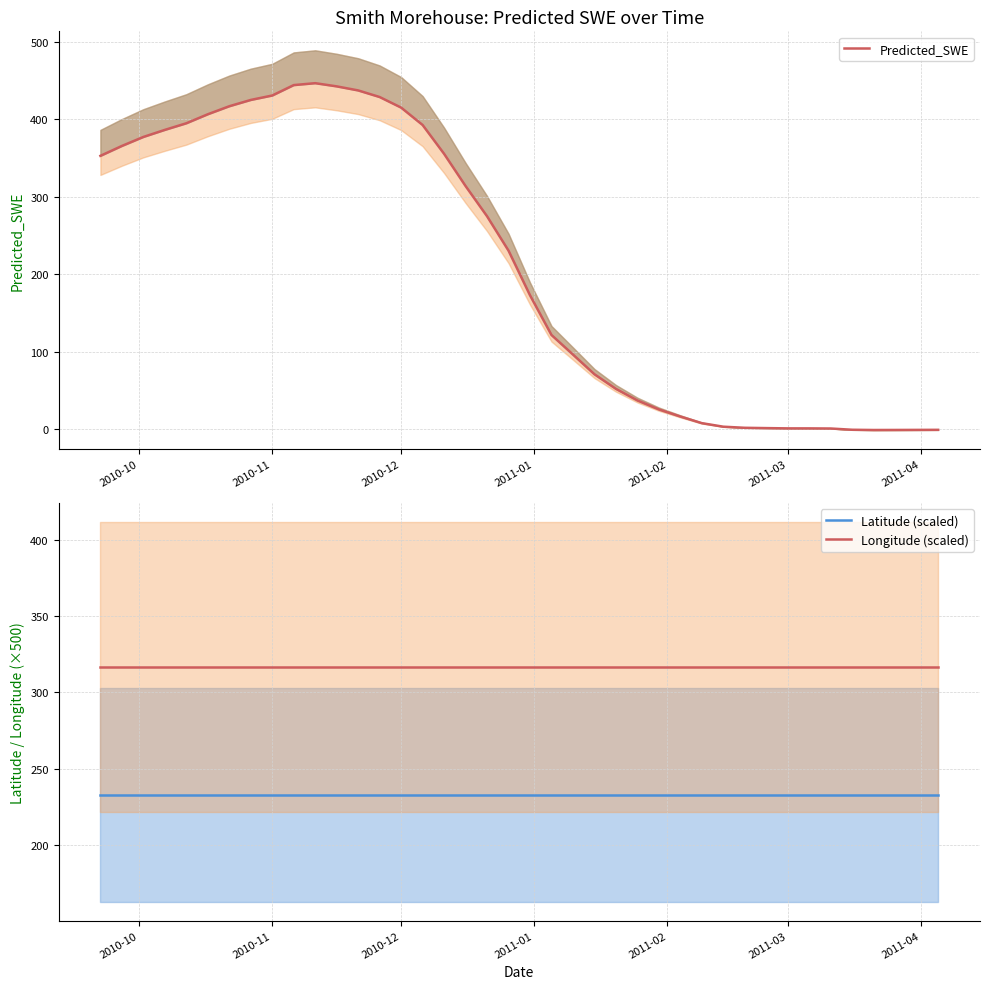

Which series ends up on top after the final intersection of Longitude (scaled) and Predicted_SWE?

Longitude (scaled)